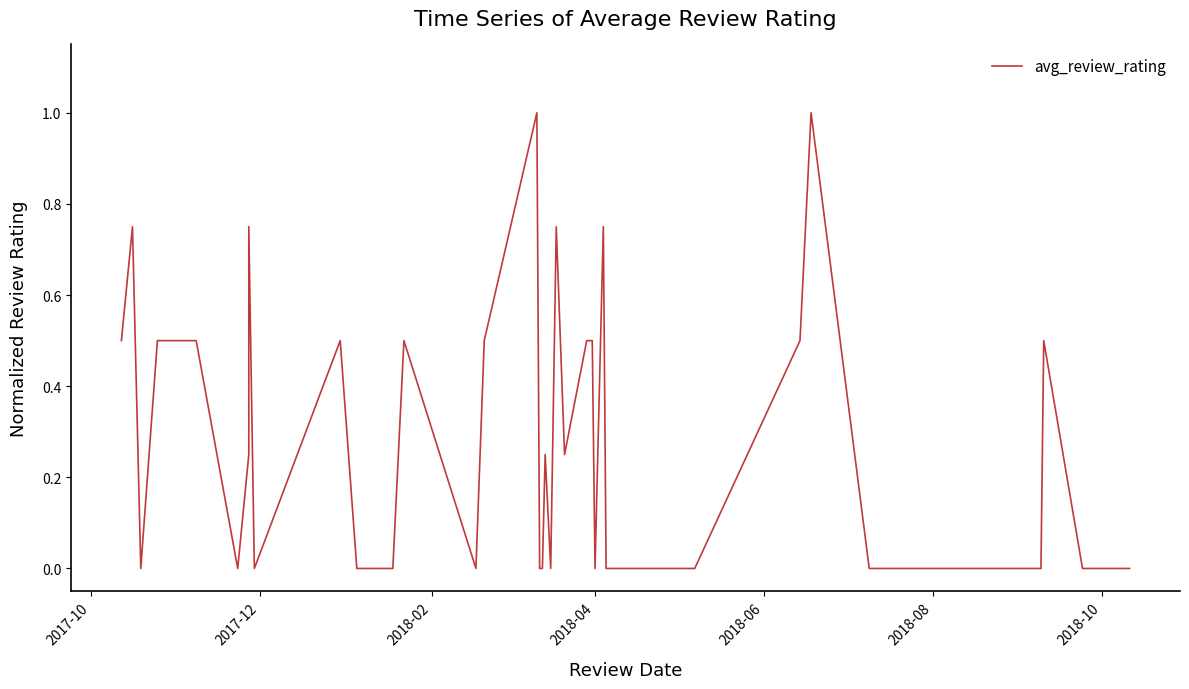

How many points are lower than both their immediate neighbors (excluding endpoints)?

7